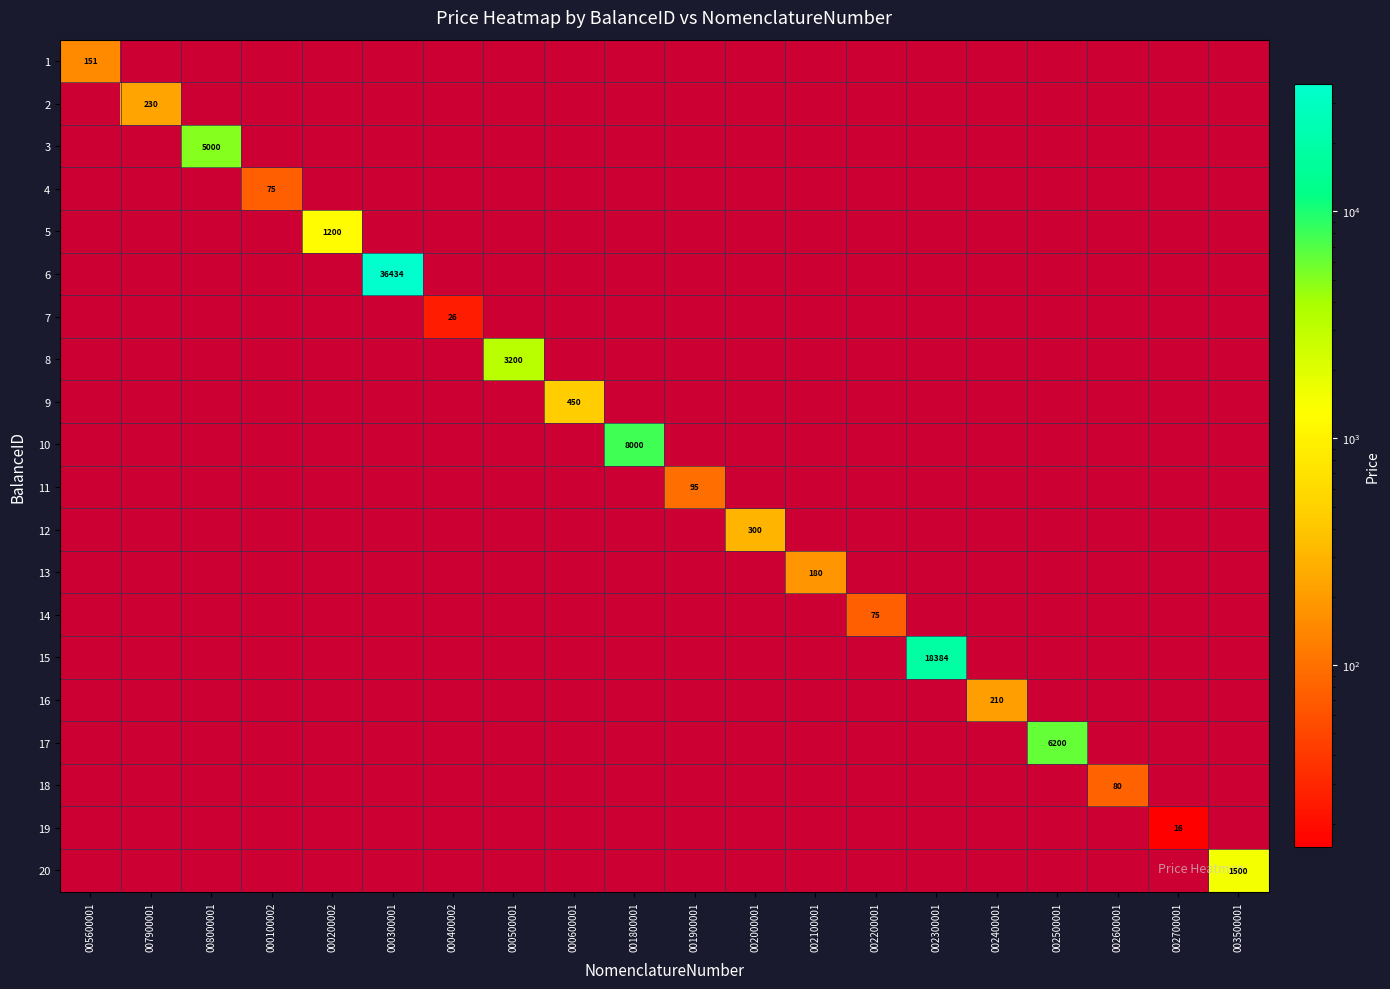

Is the value of 13 at 002100001 greater than the value of 5 at 000200002?

No